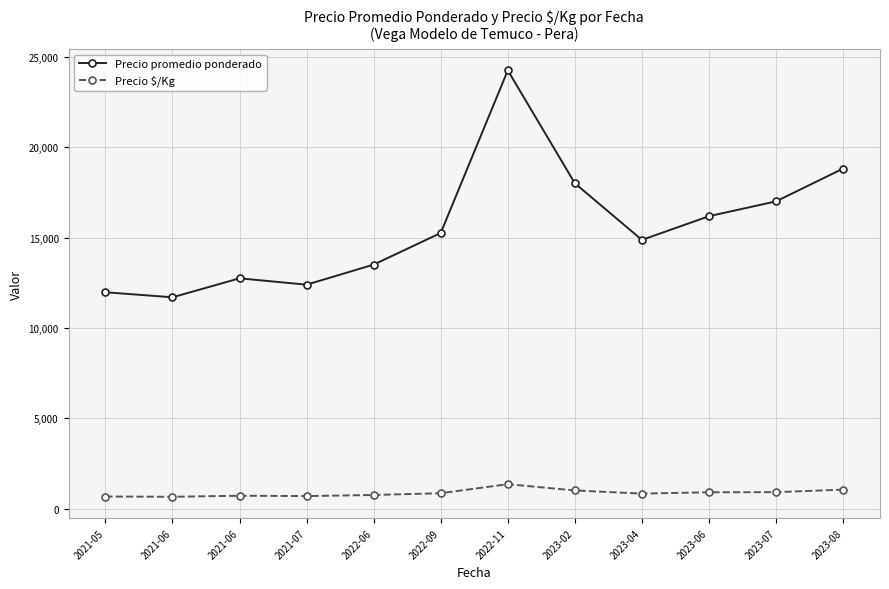

At which category does the chart reach its minimum across all series?

2021-06